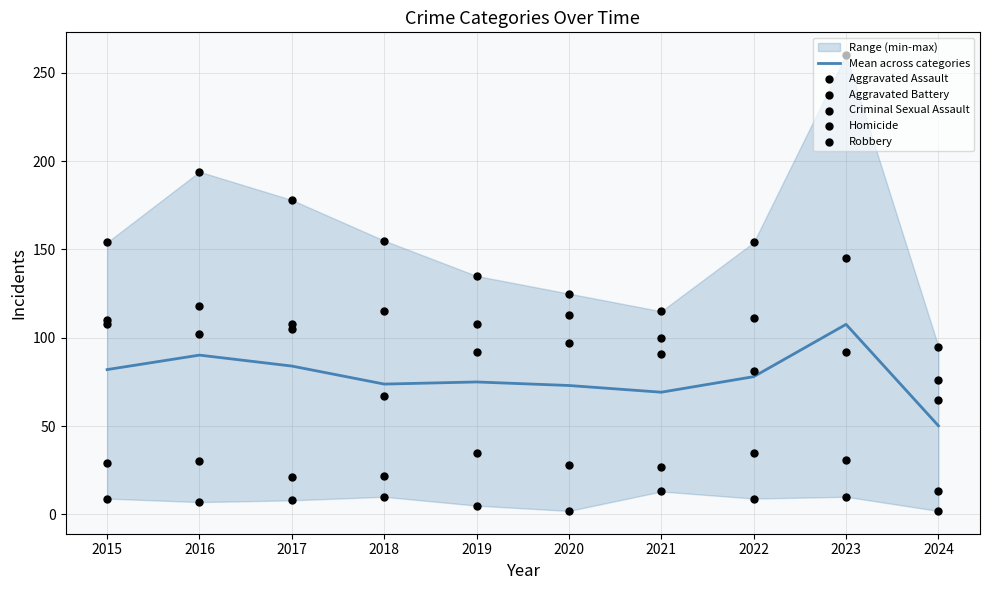

At how many categories does at least one series exceed 90?

10